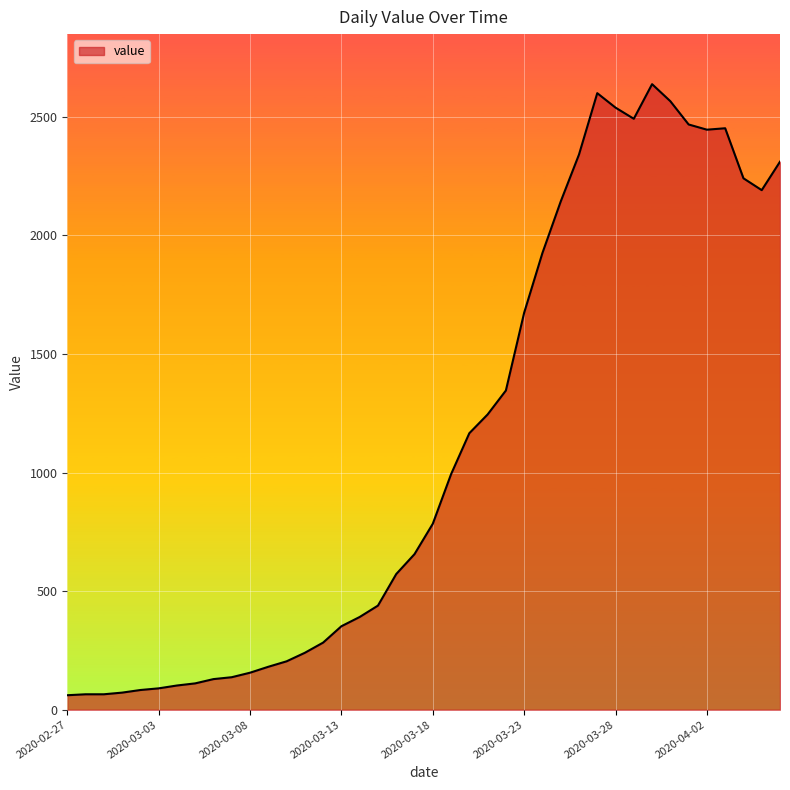

What is the difference between the maximum and minimum values?

2577